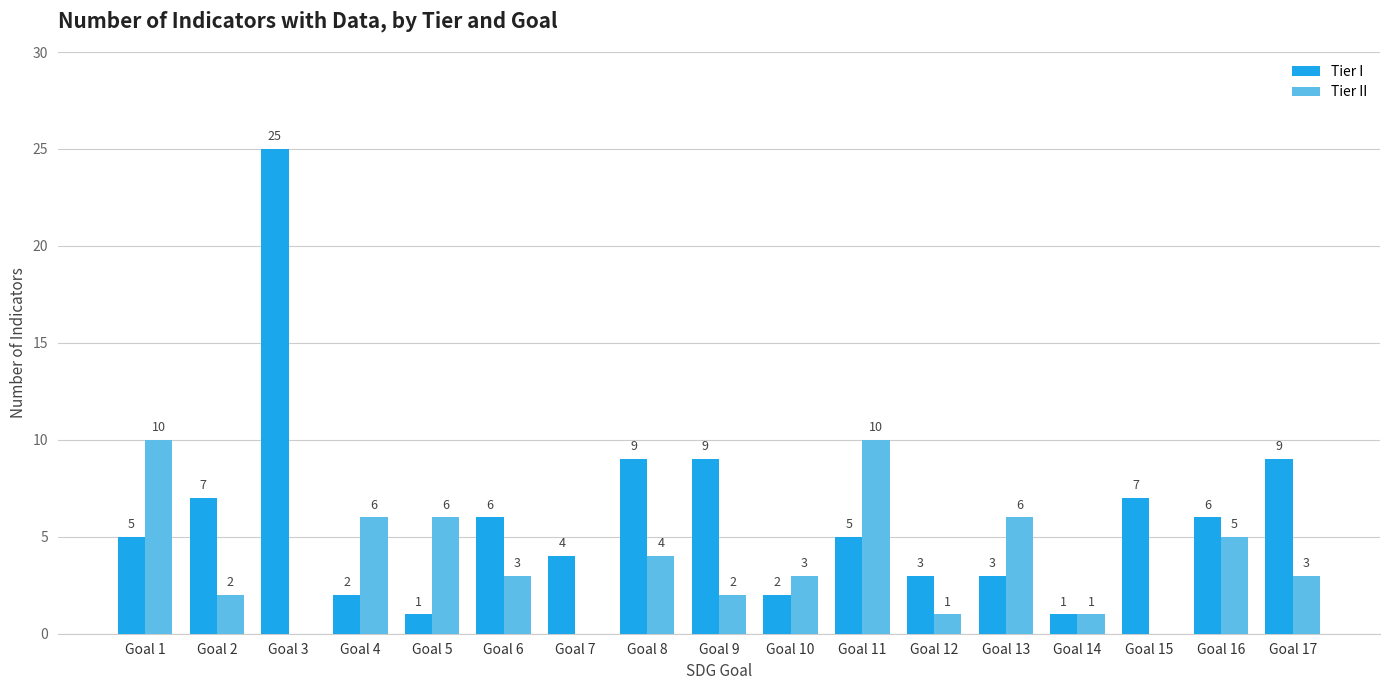

Which label corresponds to the largest value in the chart?

Goal 3